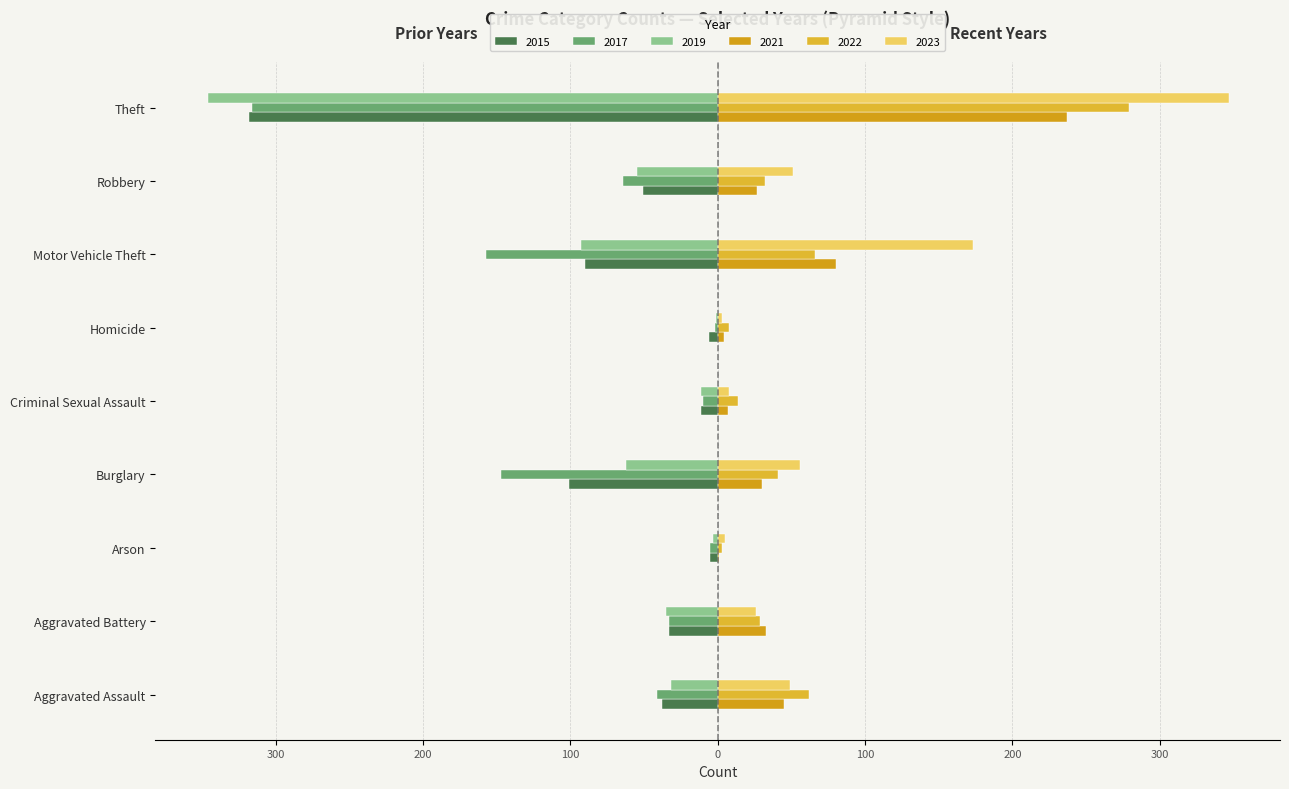

Which category has the lowest value in the 2022 series?

Arson